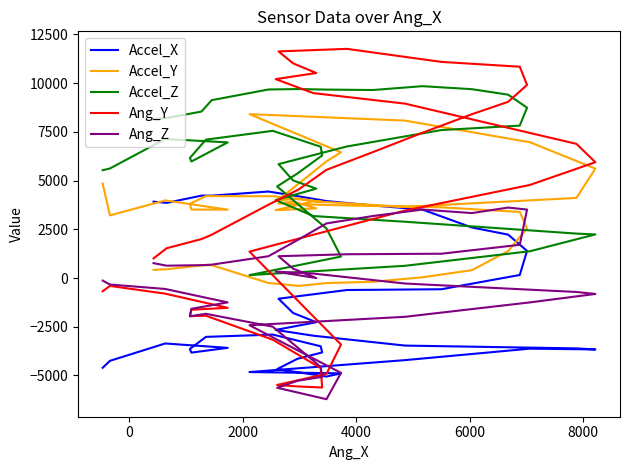

What is the maximum value shown in the chart?

11763